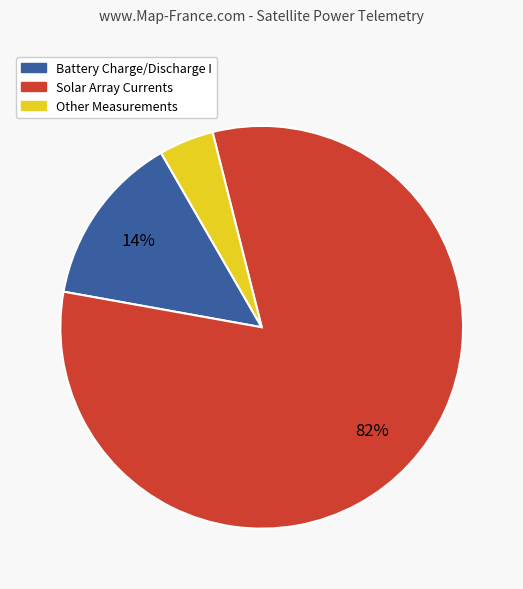

How many segments does this pie chart have?

3